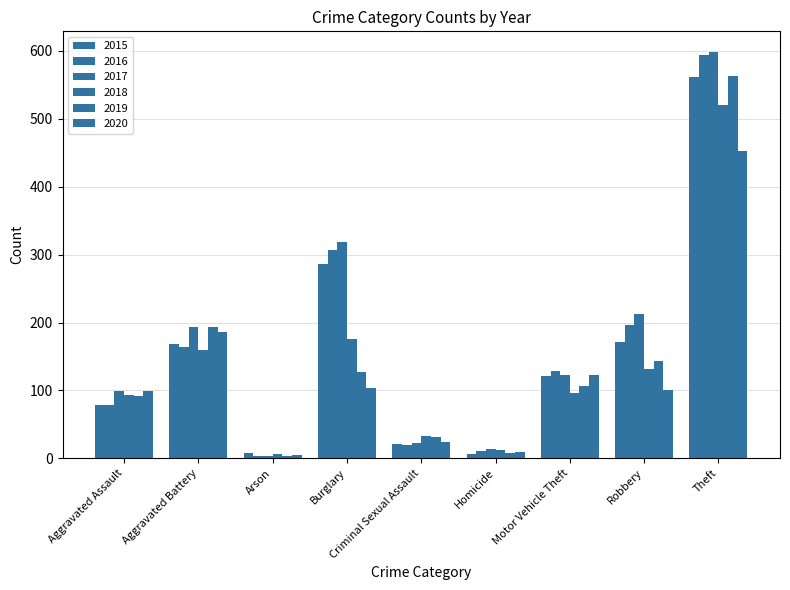

What is the label of the 9th bar from the left?

Theft